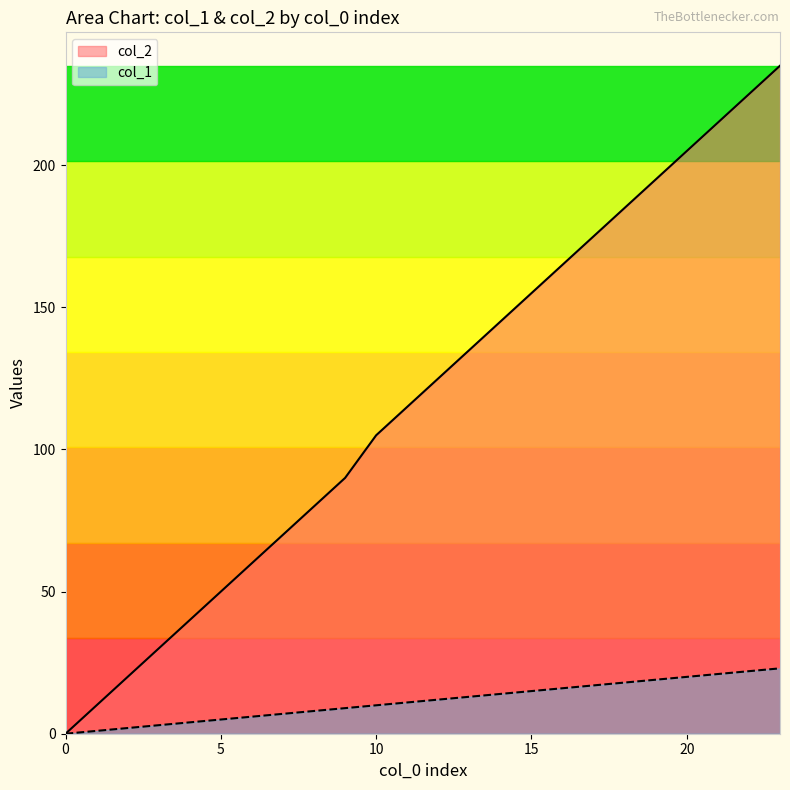

Is it true that col_2 equals 20 at 2?

True